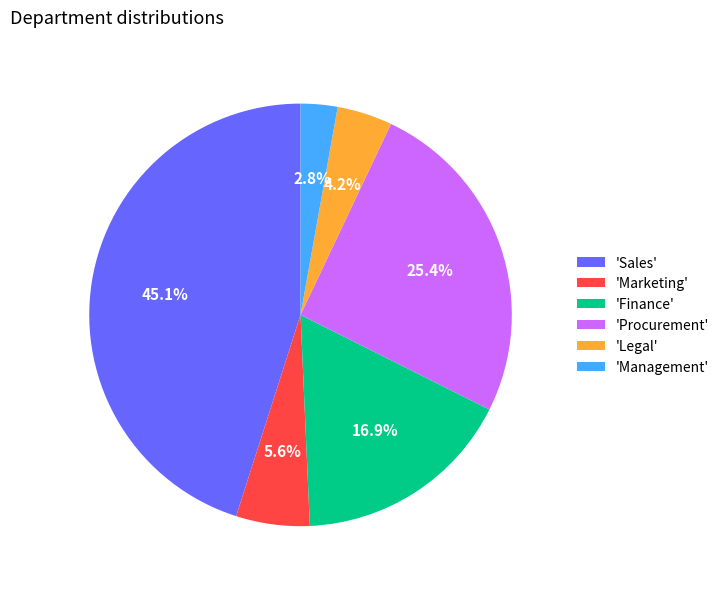

Between 'Legal' and 'Procurement', which is larger?

'Procurement'